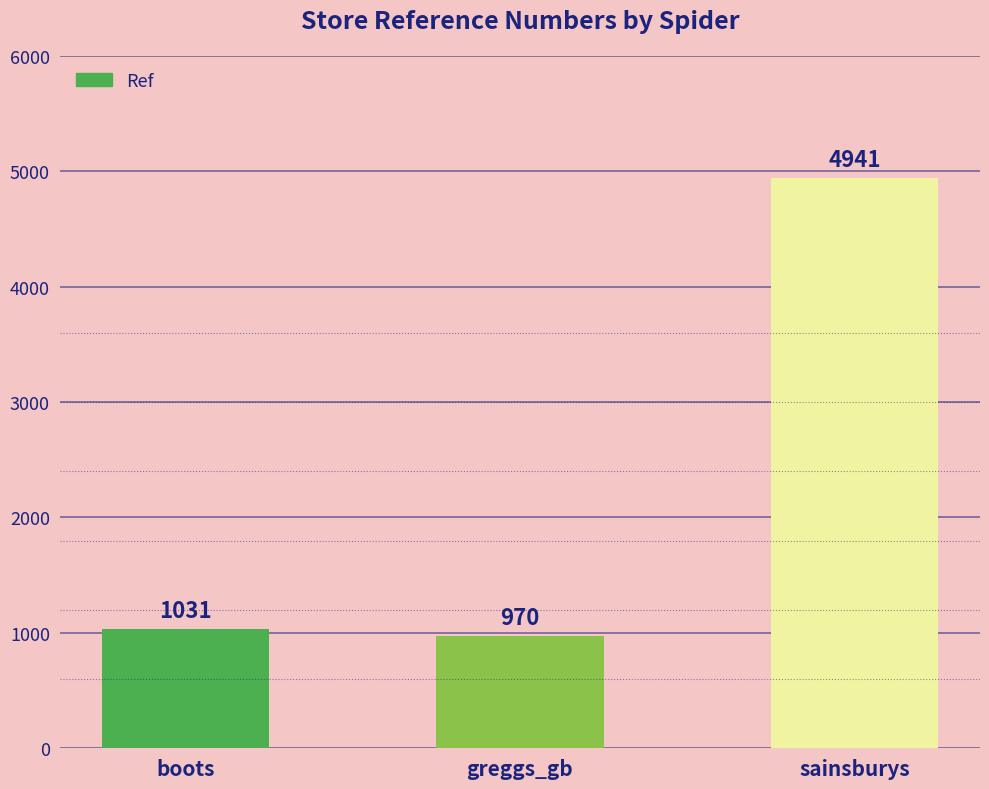

Where is the data nearest to the value 2955?

boots